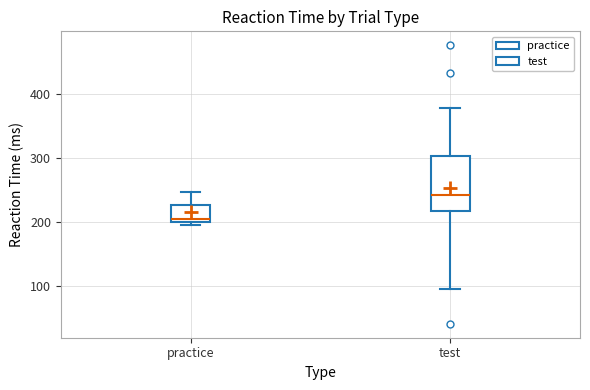

Where is the upper edge of the box for test on the y-axis? The values are not printed on the chart, so give them approximately, as read against the axis.

300